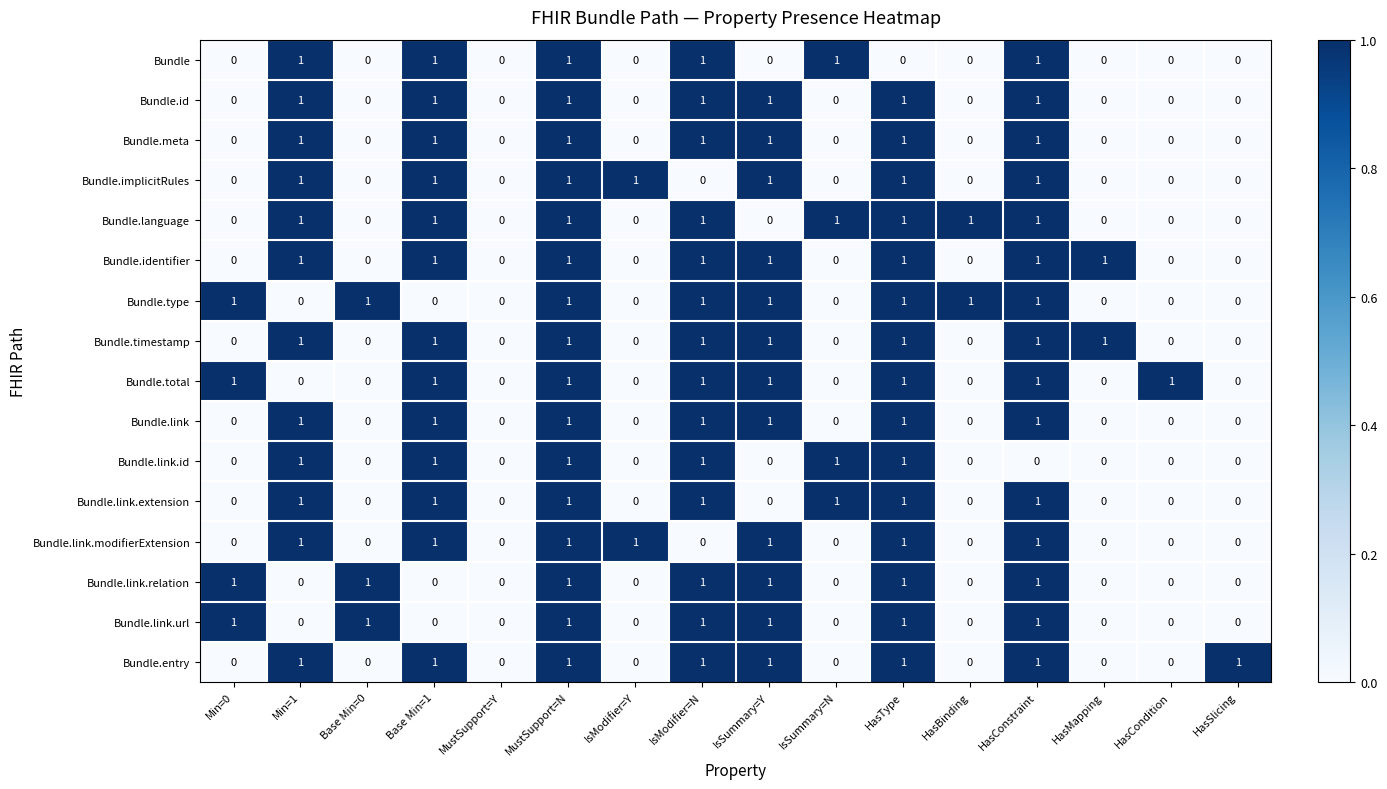

Is the value of Bundle.link.id at Base Min=0 greater than the value of Bundle.meta at HasType?

No